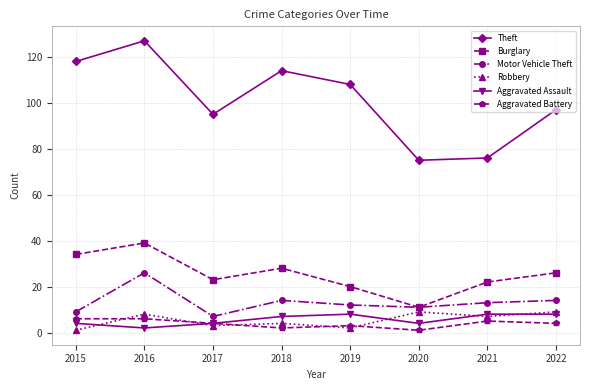

How many values in the Burglary series are below 26?

4